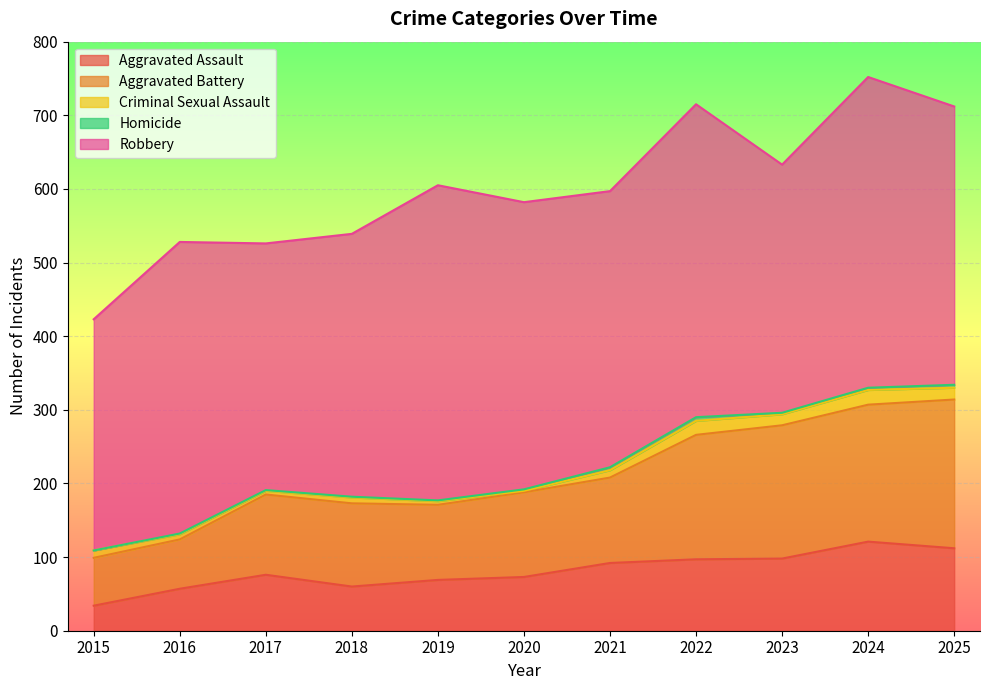

How many categories are shown in the chart?

11